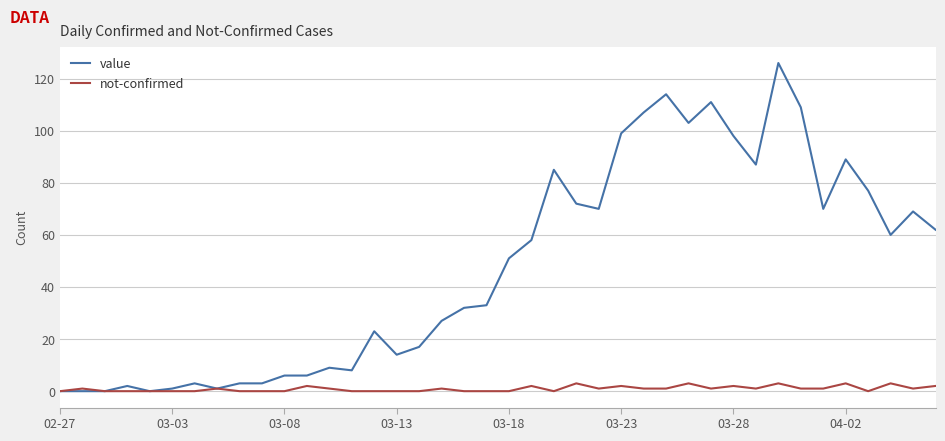

What is the greatest value displayed?

126